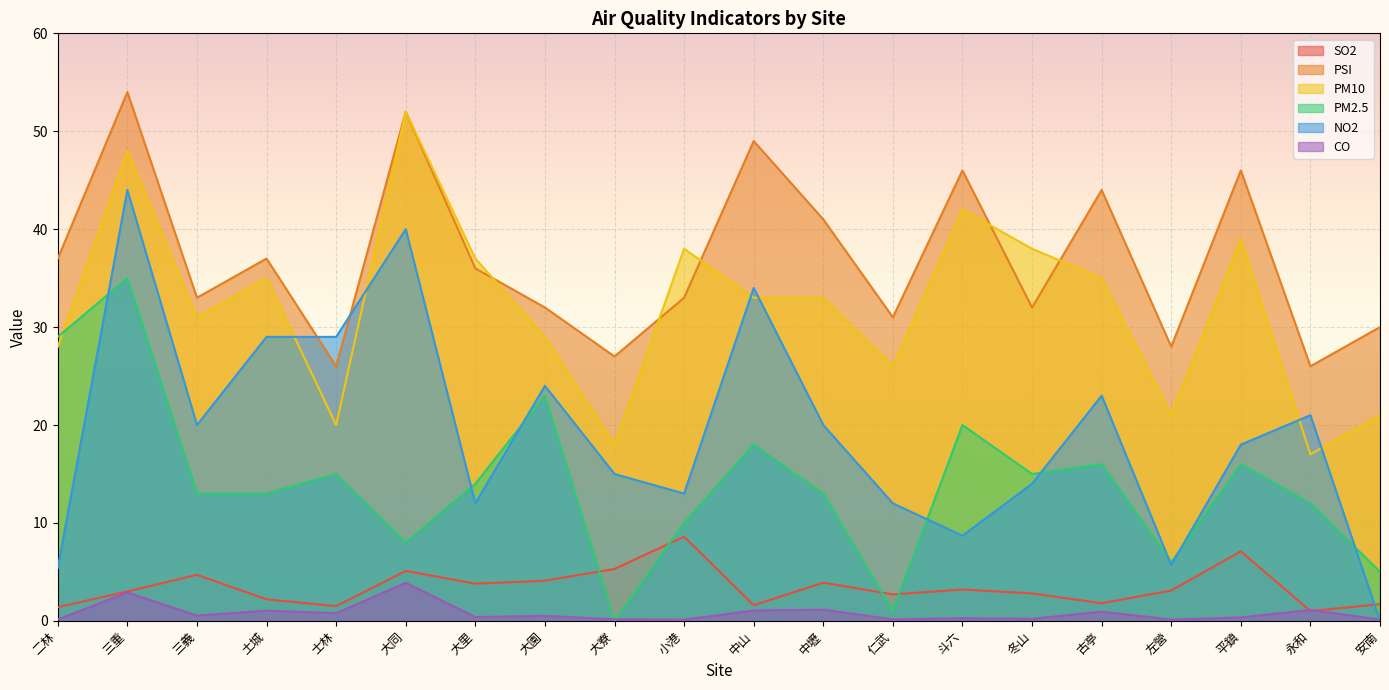

What is the label of the 20th point from the left?

安南